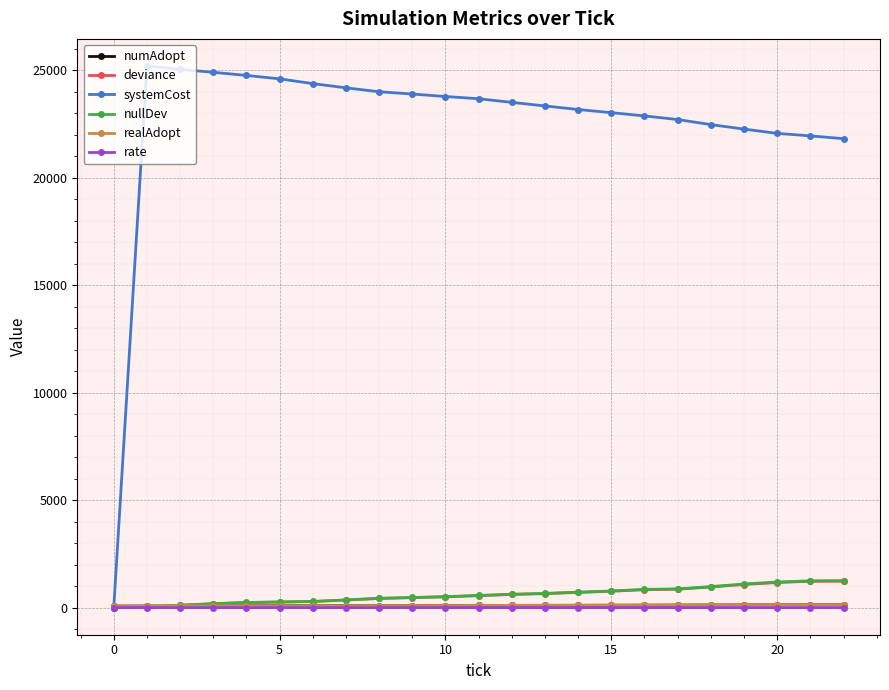

Which series has the largest total across all categories?

systemCost